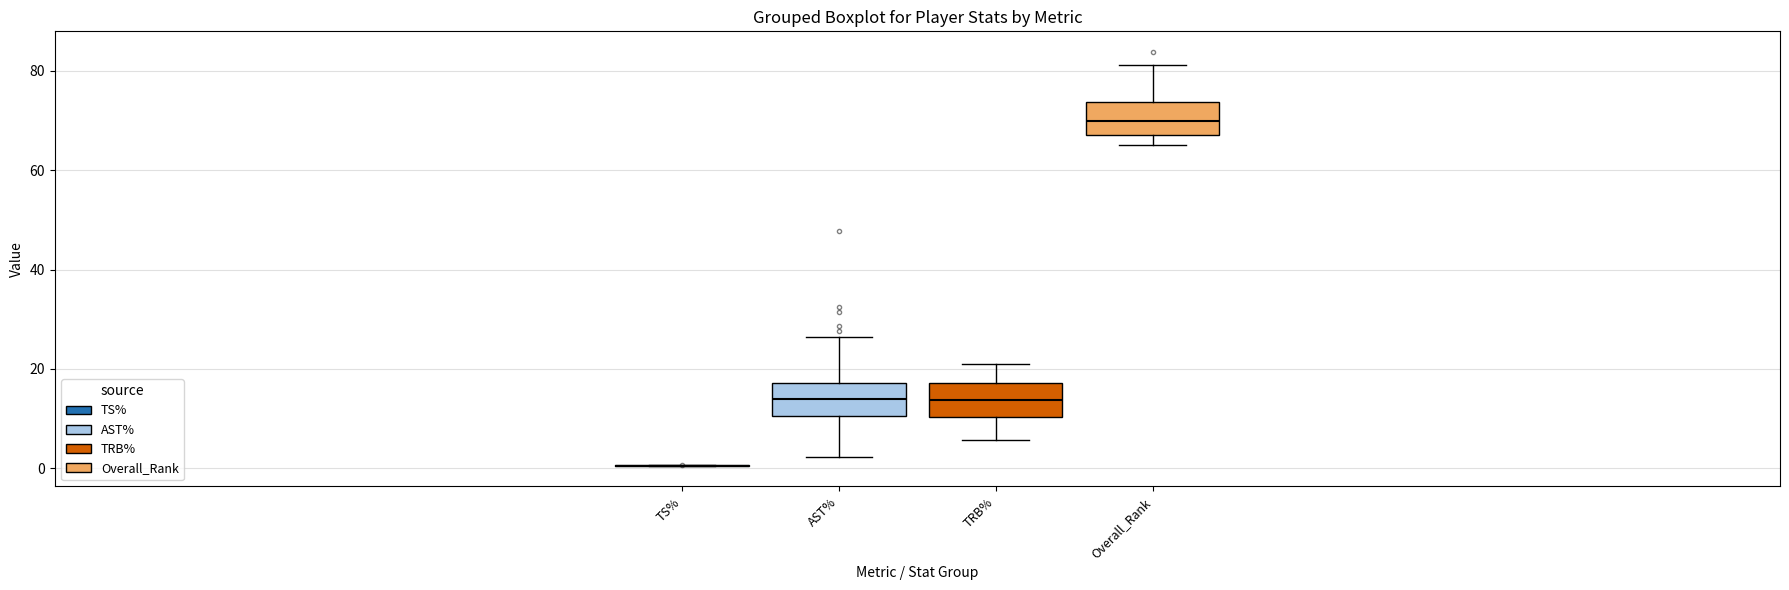

Reading left to right, read every box against the y-axis: the position of its median line, the range the box covers, and the ends of its whiskers. The values are not printed on the chart, so give them approximately, as read against the axis.

TS%: box collapsed to a line at 0, whiskers 0 to 0
AST%: median 14, box 10 to 18, whiskers 2 to 26
TRB%: median 14, box 10 to 18, whiskers 6 to 20
Overall_Rank: median 70, box 68 to 74, whiskers 64 to 82